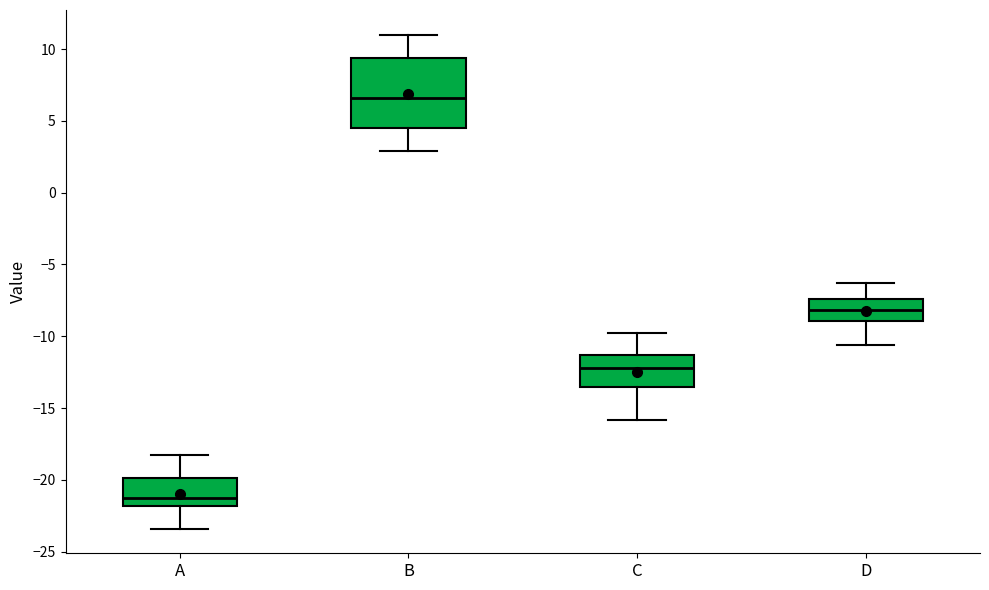

Where does the upper whisker of the box for B end on the y-axis? The values are not printed on the chart, so give them approximately, as read against the axis.

11.0